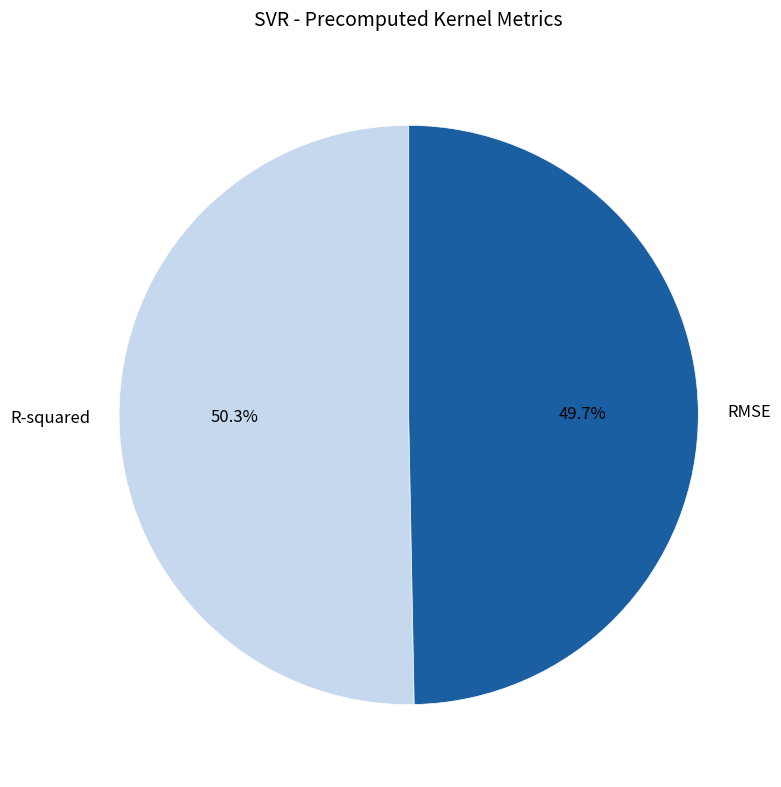

The R-squared slice represents 50% of the pie. True or false?

True